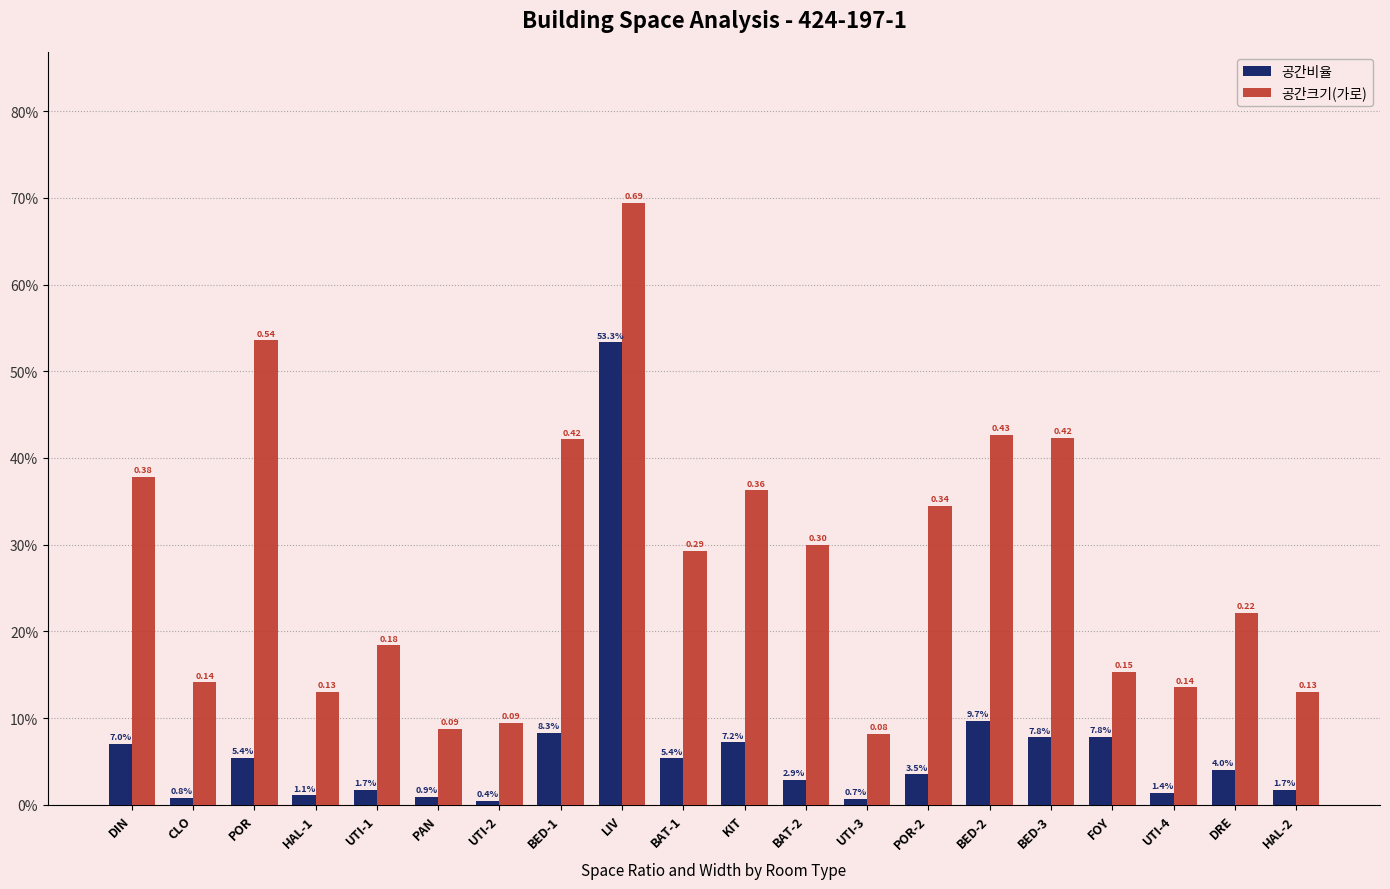

What are all the series names shown in the legend?

공간비율, 공간크기(가로)